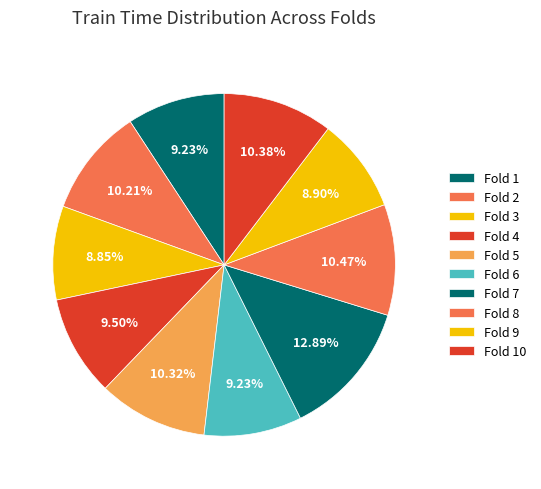

To the nearest percent, what is the difference between the Fold 8 and Fold 6 slice percentages?

1%